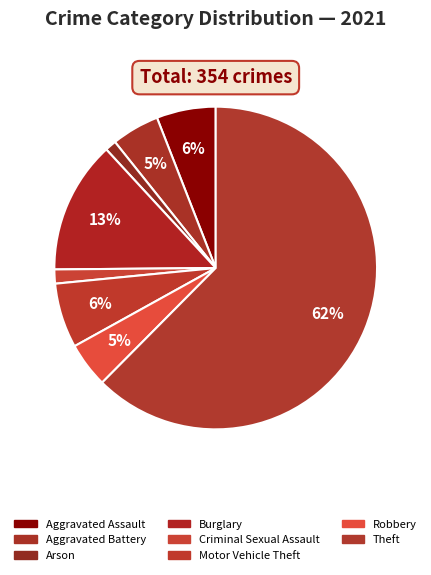

How many slices are in this pie chart?

8